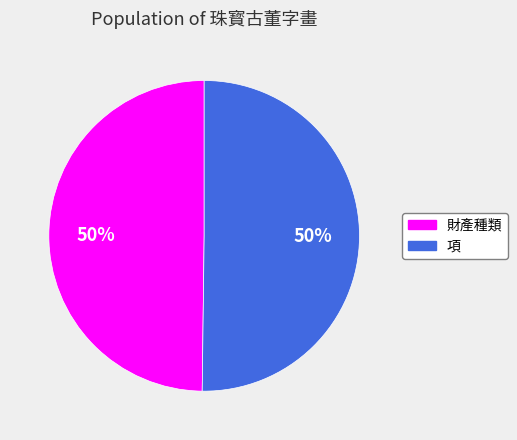

Is it true that 項 is 50% of the pie?

True